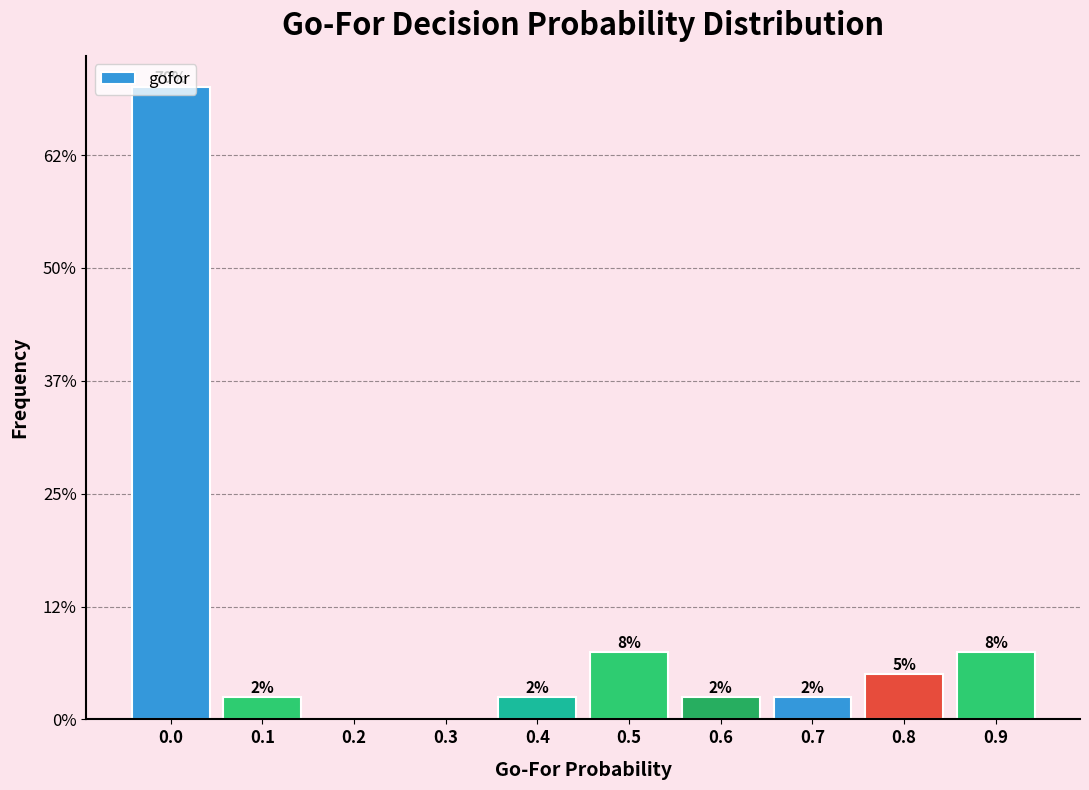

Are the bars horizontal?

No